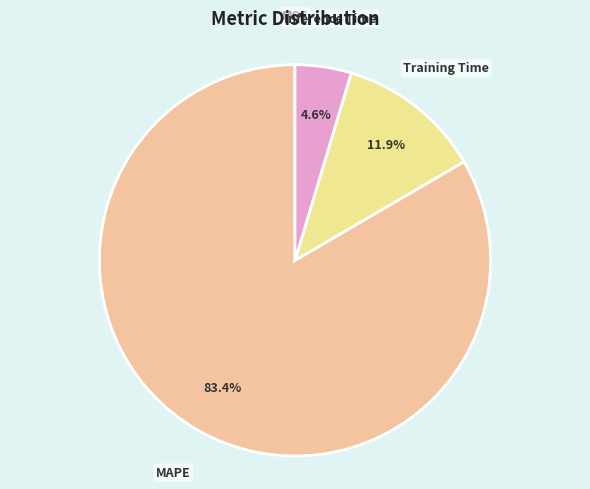

What is the ratio of the value at Inference Time to the value at Training Time?

0.4